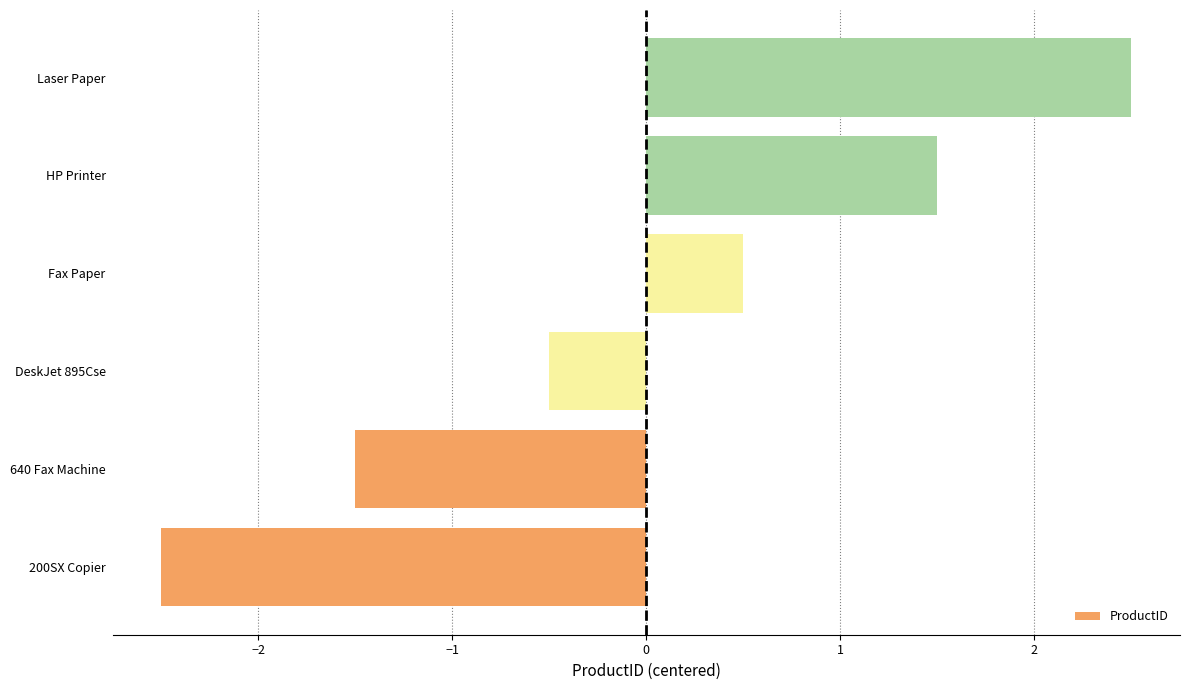

List the labels in order of value, smallest first.

200SX Copier, 640 Fax Machine, DeskJet 895Cse, Fax Paper, HP Printer, Laser Paper